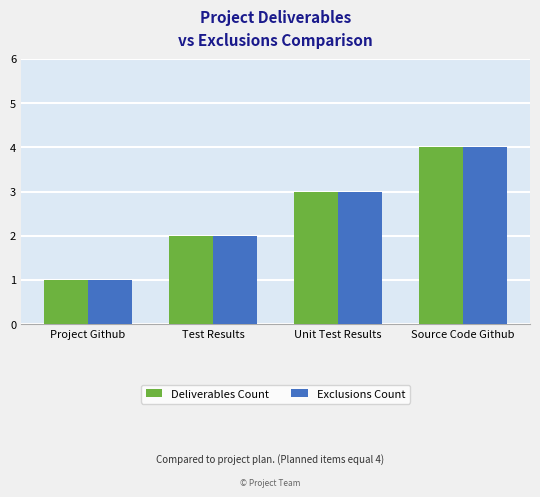

Count the number of categories in the chart.

4